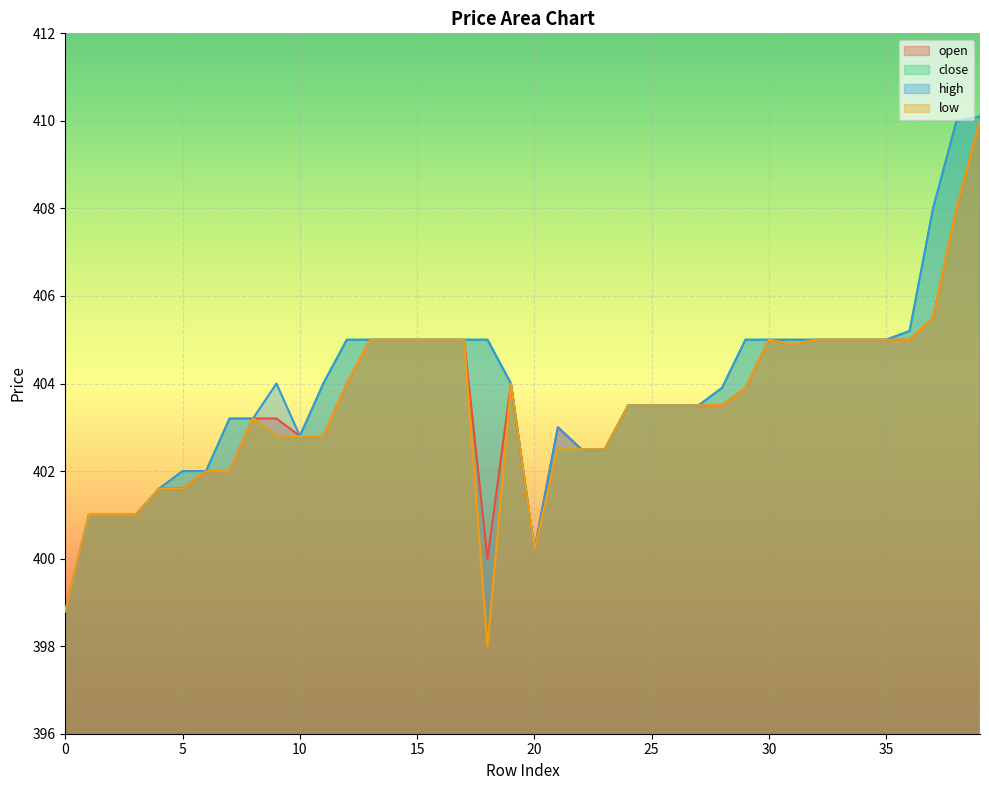

Reading left to right, list all the values displayed in this chart.

open: 0=398.8	1=401.0	2=401.0	3=401.0	4=401.6	5=401.6	6=402.0	7=402.0	8=403.2	9=403.2	10=402.8	11=402.8	12=404.0	13=405.0	14=405.0	15=405.0	16=405.0	17=405.0	18=400.0	19=404.0	20=400.2	21=403.0	22=402.5	23=402.5	24=403.5	25=403.5	26=403.5	27=403.5	28=403.5	29=403.9	30=405.0	31=404.9	32=405.0	33=405.0	34=405.0	35=405.0	36=405.0	37=405.5	38=408.0	39=410.0
close: 0=398.8	1=401.0	2=401.0	3=401.0	4=401.6	5=402.0	6=402.0	7=403.2	8=403.2	9=402.8	10=402.8	11=404.0	12=405.0	13=405.0	14=405.0	15=405.0	16=405.0	17=405.0	18=405.0	19=404.0	20=400.2	21=402.5	22=402.5	23=402.5	24=403.5	25=403.5	26=403.5	27=403.5	28=403.9	29=405.0	30=405.0	31=405.0	32=405.0	33=405.0	34=405.0	35=405.0	36=405.2	37=408.0	38=410.0	39=410.1
high: 0=398.8	1=401.0	2=401.0	3=401.0	4=401.6	5=402.0	6=402.0	7=403.2	8=403.2	9=404.0	10=402.8	11=404.0	12=405.0	13=405.0	14=405.0	15=405.0	16=405.0	17=405.0	18=405.0	19=404.0	20=400.2	21=403.0	22=402.5	23=402.5	24=403.5	25=403.5	26=403.5	27=403.5	28=403.9	29=405.0	30=405.0	31=405.0	32=405.0	33=405.0	34=405.0	35=405.0	36=405.2	37=408.0	38=410.0	39=410.1
low: 0=398.8	1=401.0	2=401.0	3=401.0	4=401.6	5=401.6	6=402.0	7=402.0	8=403.2	9=402.8	10=402.8	11=402.8	12=404.0	13=405.0	14=405.0	15=405.0	16=405.0	17=405.0	18=398.0	19=404.0	20=400.2	21=402.5	22=402.5	23=402.5	24=403.5	25=403.5	26=403.5	27=403.5	28=403.5	29=403.9	30=405.0	31=404.9	32=405.0	33=405.0	34=405.0	35=405.0	36=405.0	37=405.5	38=408.0	39=410.0